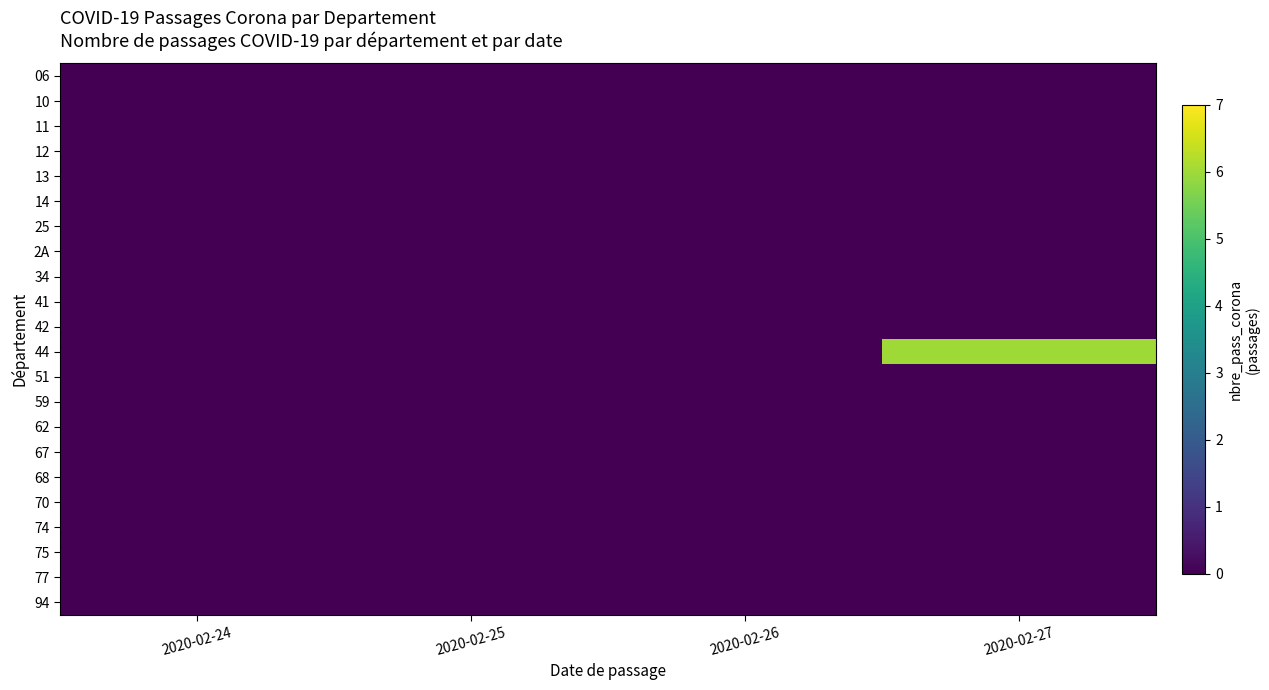

What is the greatest value displayed?

6